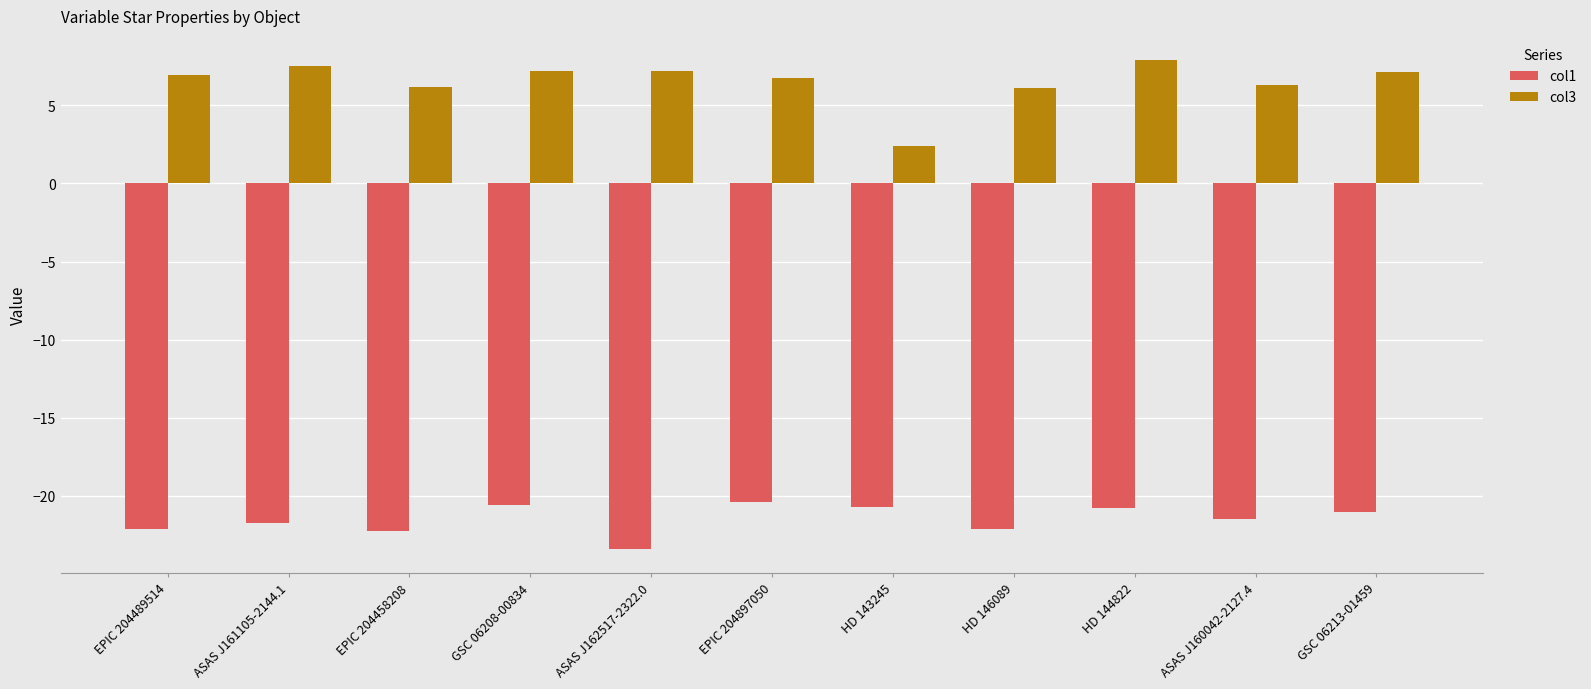

Rank the series at HD 146089 from highest to lowest value.

col3, col1